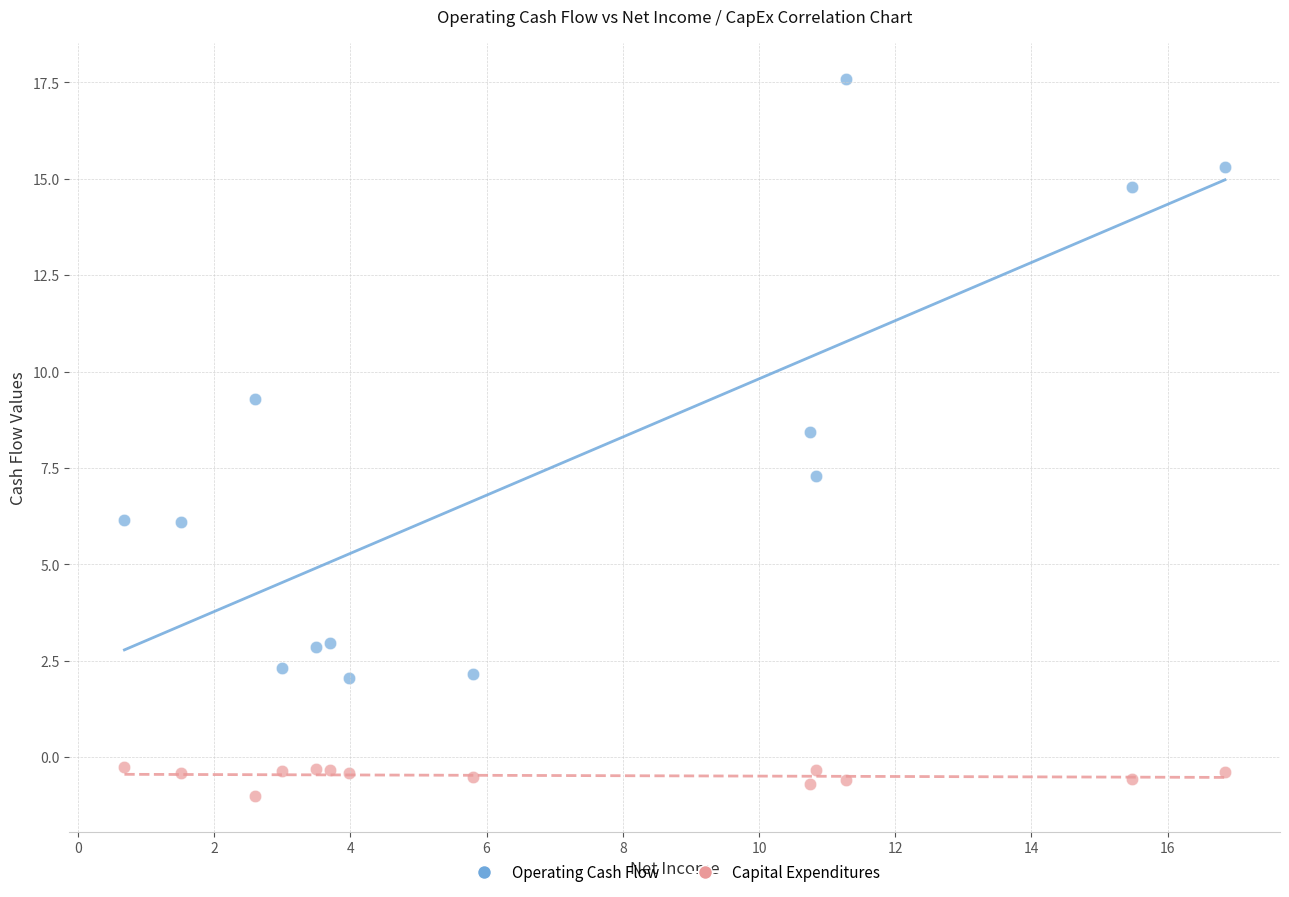

Which series contains the lowest Y value?

Capital Expenditures